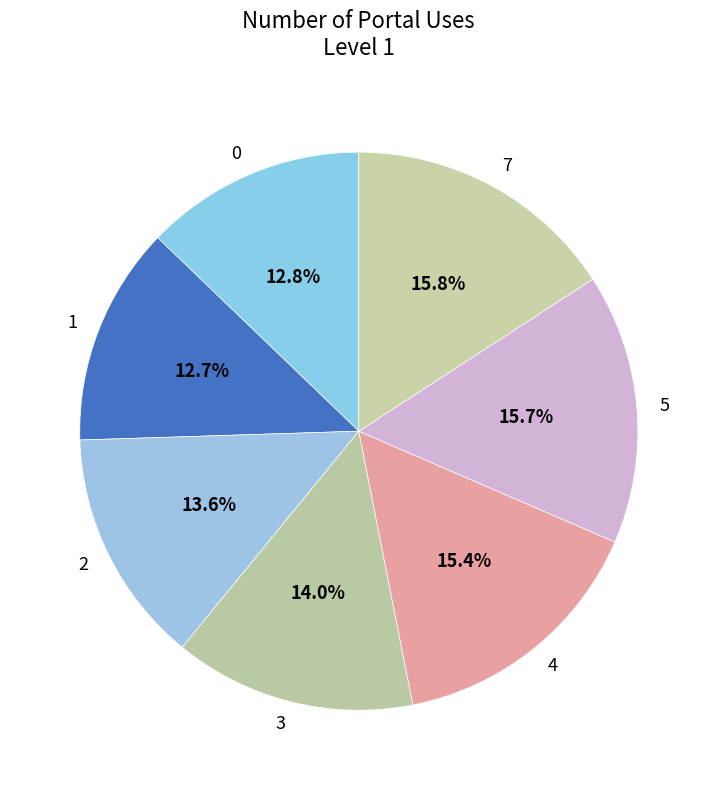

Is 4 the majority of the pie?

No